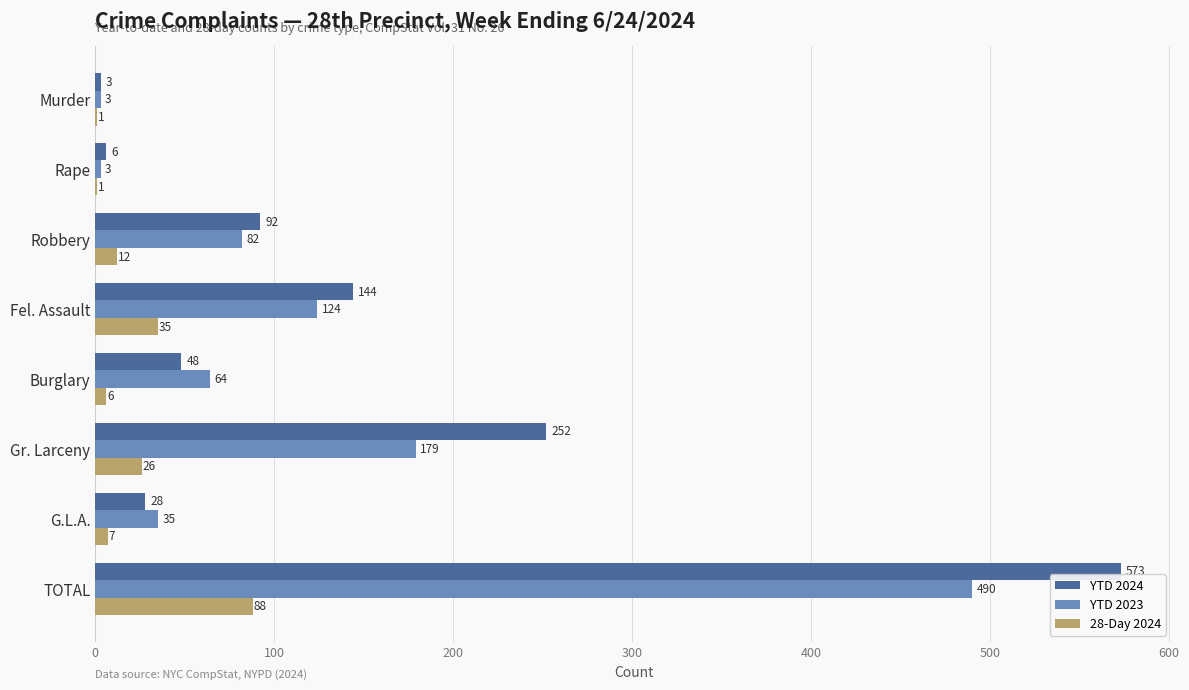

What is the total value across all series at TOTAL?

1151